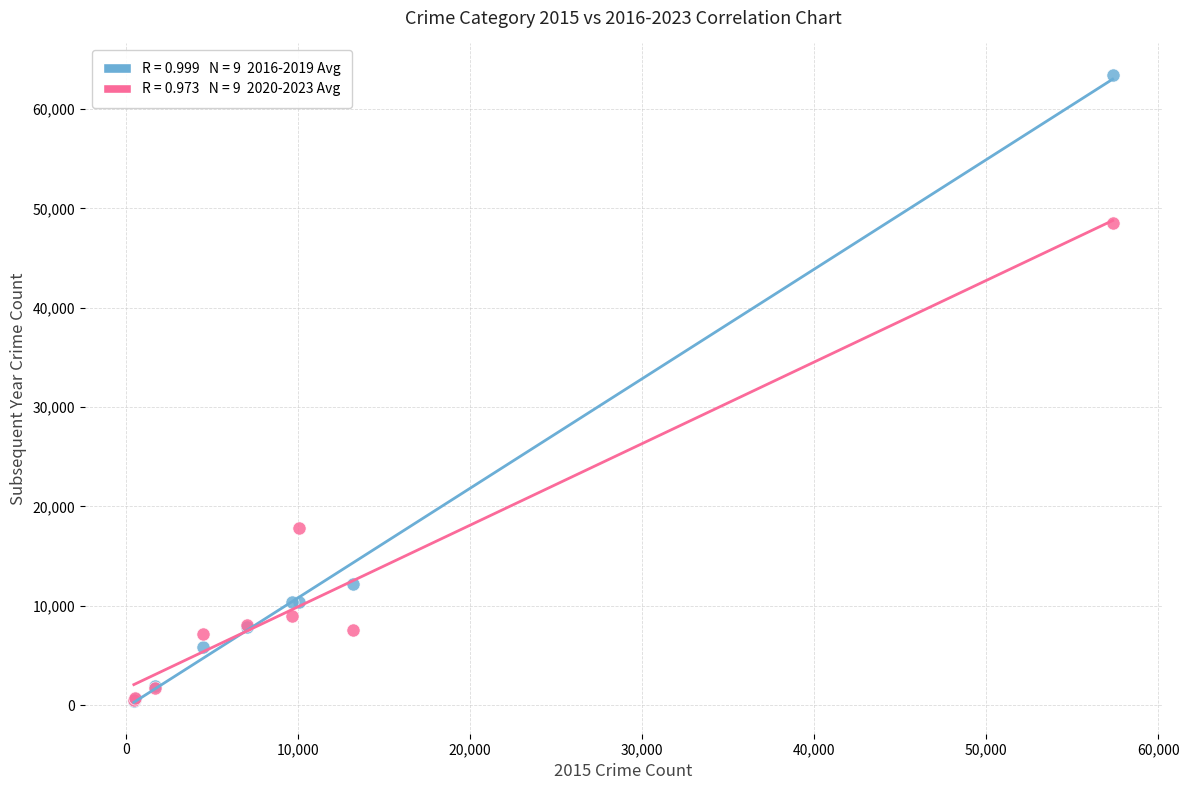

Across all series, what Y value is closest to 31937?

17792.0